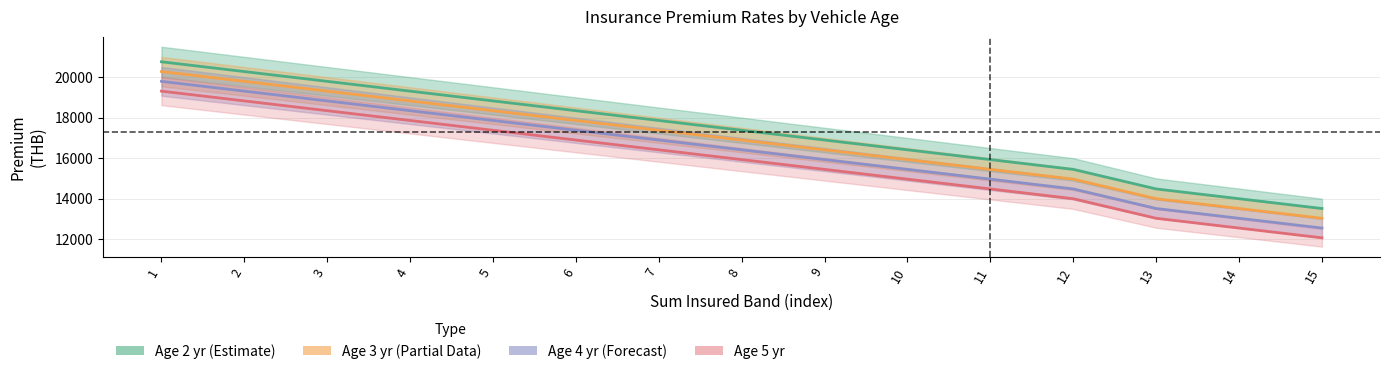

What value does the total_age3 series have at 9?

15446.6